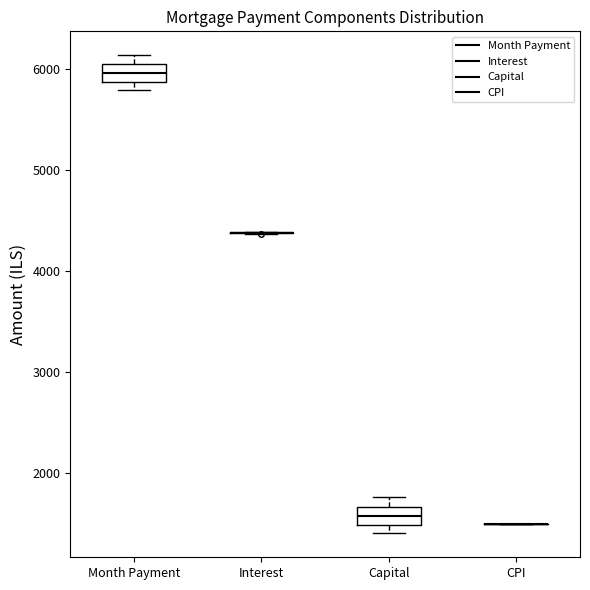

Reading left to right, read every box against the y-axis: the position of its median line, the range the box covers, and the ends of its whiskers. The values are not printed on the chart, so give them approximately, as read against the axis.

Month Payment: median 6000 (inside the box), box 5900 to 6000, whiskers 5800 to 6100
Interest: box collapsed to a line at 4400, whiskers 4400 to 4400
Capital: median 1600, box 1500 to 1700, whiskers 1400 to 1800
CPI: box collapsed to a line at 1500, whiskers 1500 to 1500